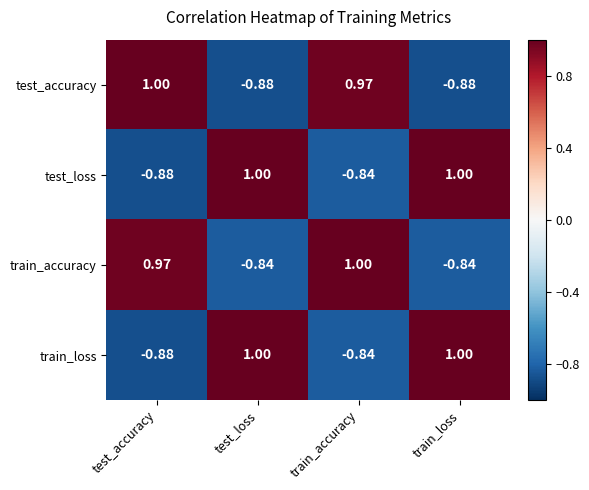

Between train_accuracy and train_loss, which series saw the biggest shift?

test_accuracy